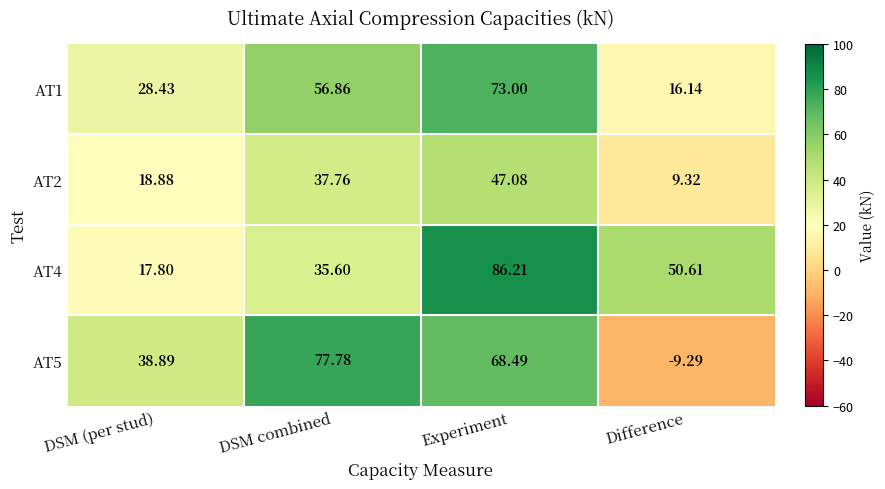

Which category has the highest value across all series?

Experiment